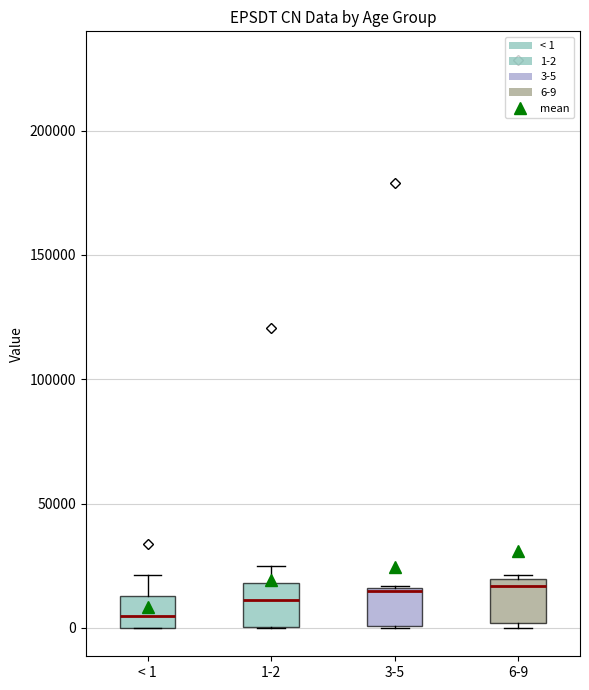

Reading left to right, read every box against the y-axis: the position of its median line, the range the box covers, and the ends of its whiskers. The values are not printed on the chart, so give them approximately, as read against the axis.

< 1: median 5000, box 0 to 15000, whiskers 0 to 20000
1-2: median 10000, box 0 to 20000, whiskers 0 to 25000
3-5: median 15000, box 0 to 15000, whiskers 0 to 15000
6-9: median 15000, box 0 to 20000, whiskers 0 (just below the box's lower edge) to 20000